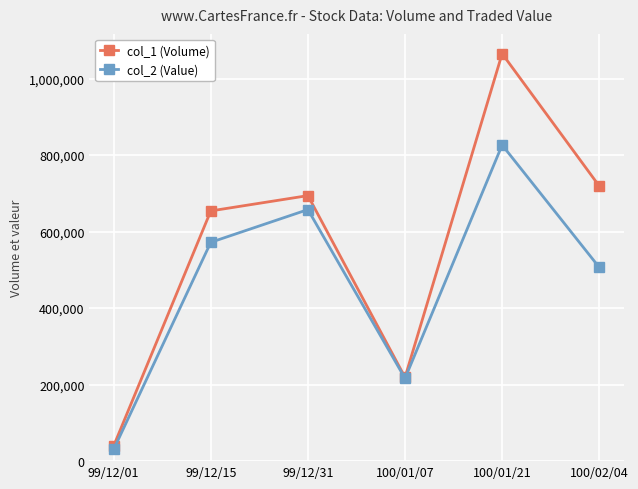

How many values in the col_1 (Volume) series are below 694000?

3